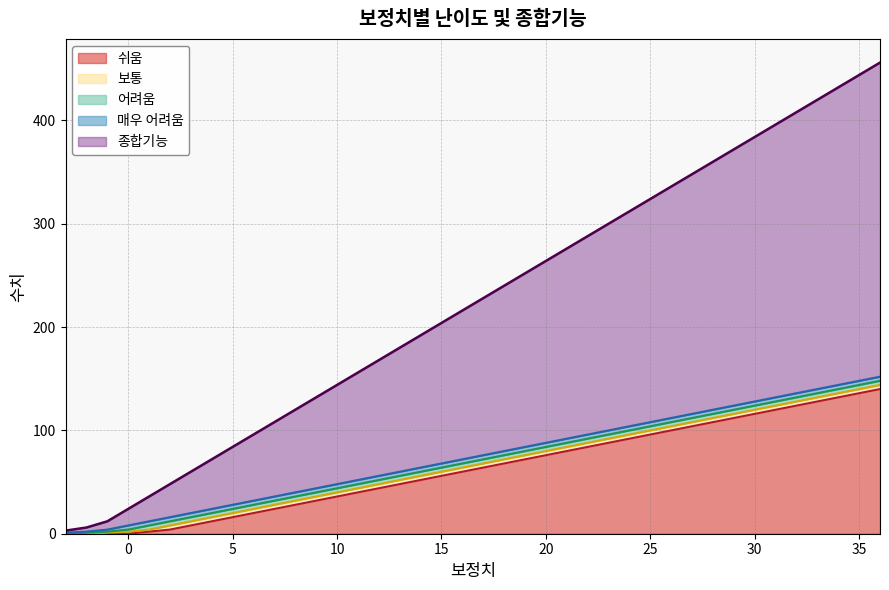

What is the highest value of the 쉬움 series?

140